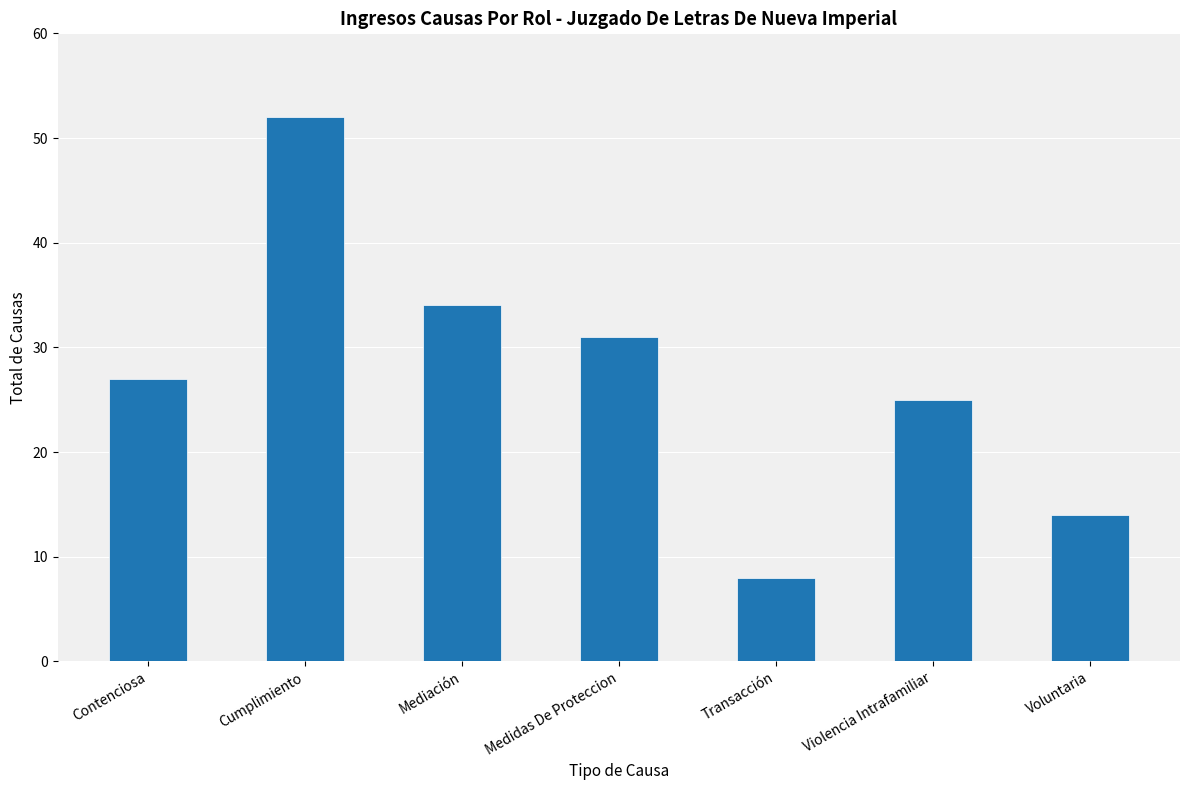

Reading left to right, list all the values displayed in this chart.

27	52	34	31	8	25	14